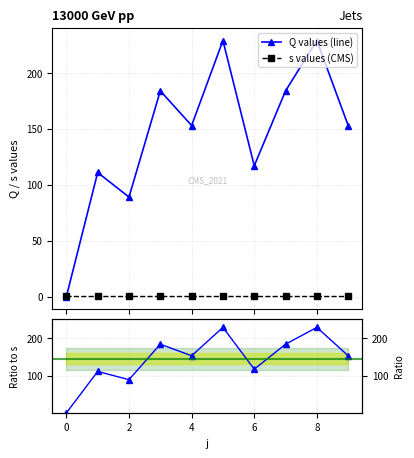

In Q values (line), how many points are higher than both neighbors (excluding endpoints)?

4